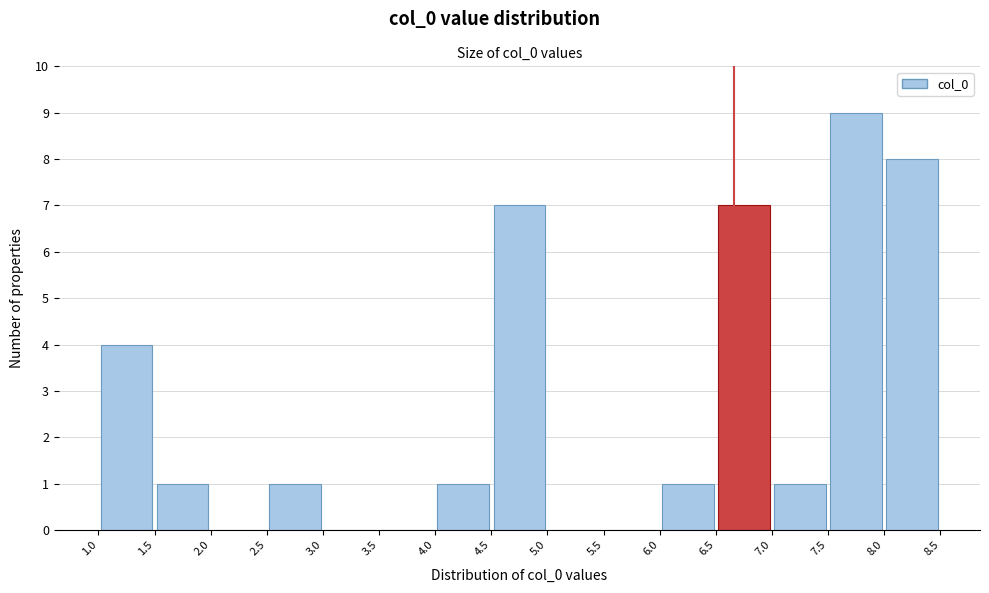

Reading left to right, transcribe this chart: for each bar, give the range it covers on the x-axis and its height. The values are not printed on the chart, so give them approximately, as read against the axis.

1.0 to 1.5: 4
1.5 to 2.0: 1
2.0 to 2.5: 0
2.5 to 3.0: 1
3.0 to 3.5: 0
3.5 to 4.0: 0
4.0 to 4.5: 1
4.5 to 5.0: 7
5.0 to 5.5: 0
5.5 to 6.0: 0
6.0 to 6.5: 1
6.5 to 7.0: 7
7.0 to 7.5: 1
7.5 to 8.0: 9
8.0 to 8.5: 8